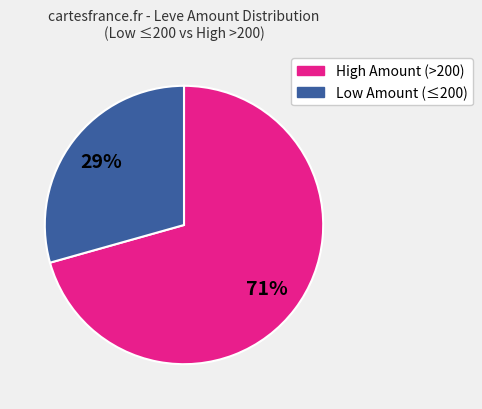

To the nearest percent, what is the average slice percentage?

50%